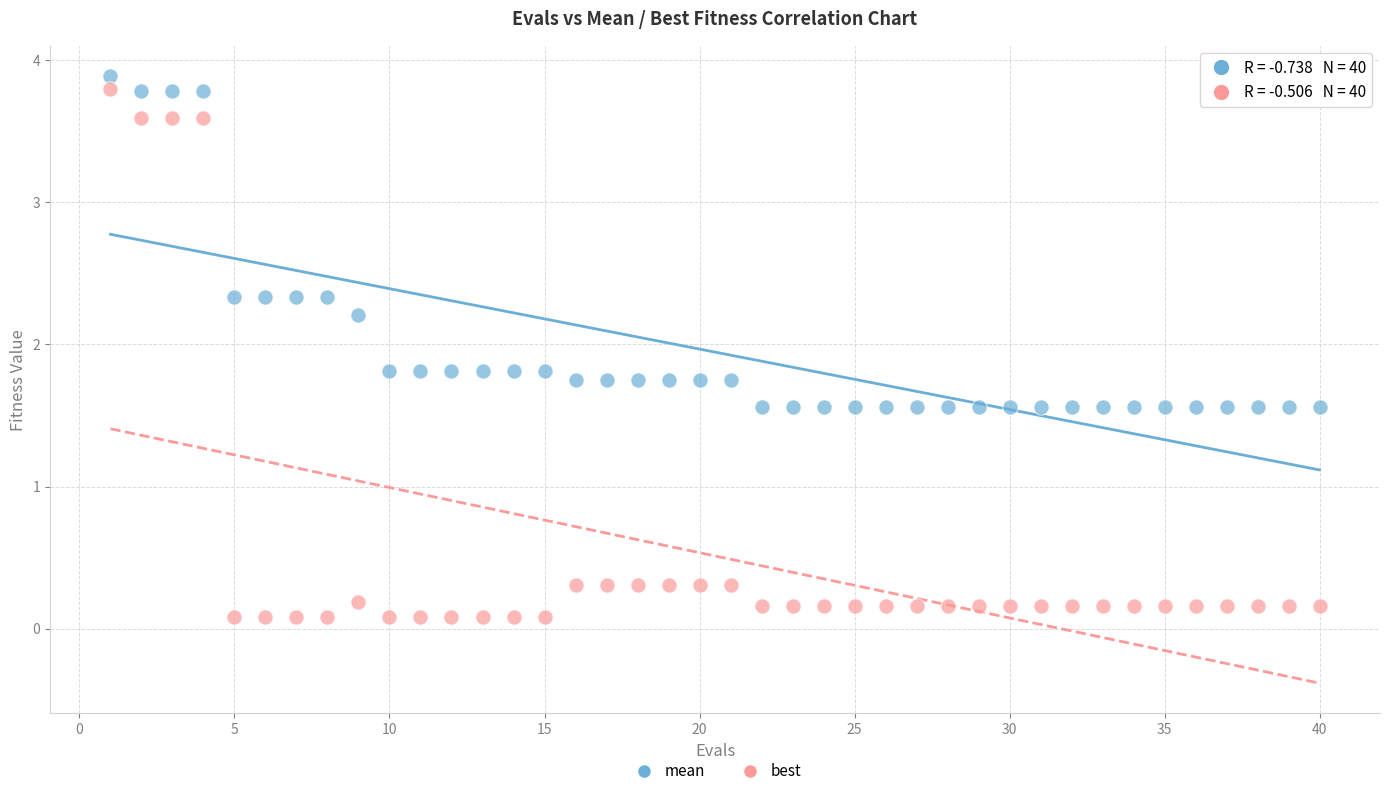

Across all data points, what is the range of X values (max minus min)?

39.0